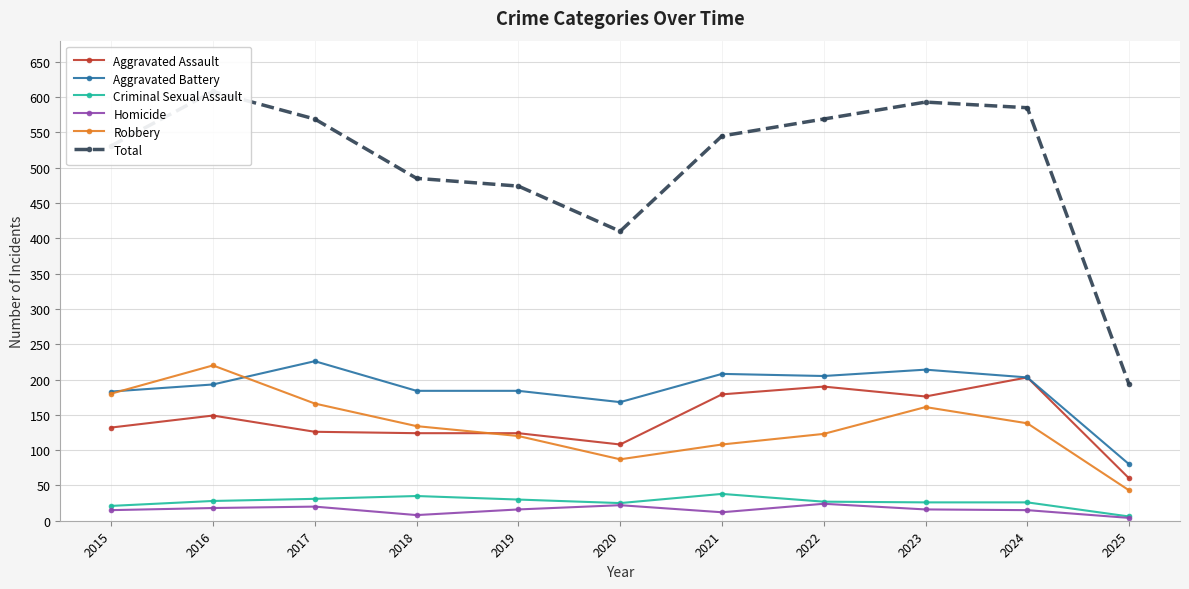

What is the highest value of the Criminal Sexual Assault series?

38